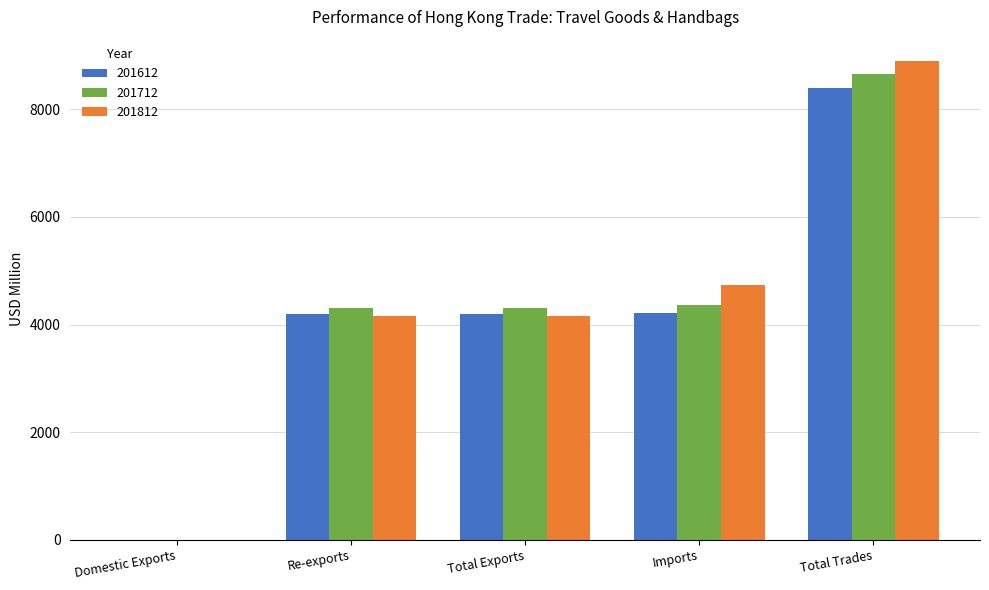

Between Imports and Total Trades, which series saw the biggest shift?

201712